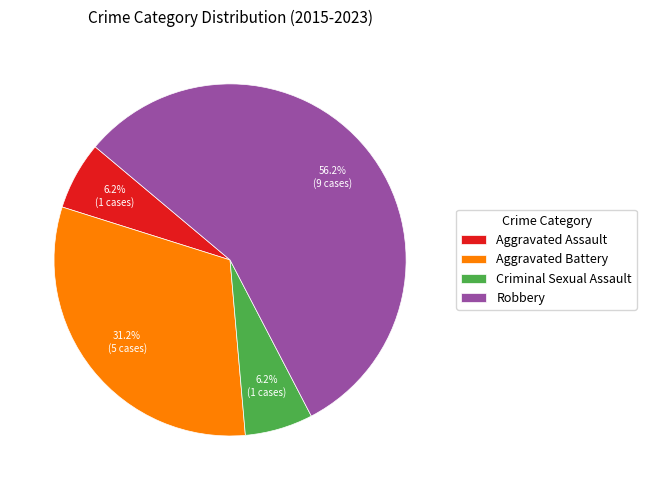

Which slice is the largest?

Robbery